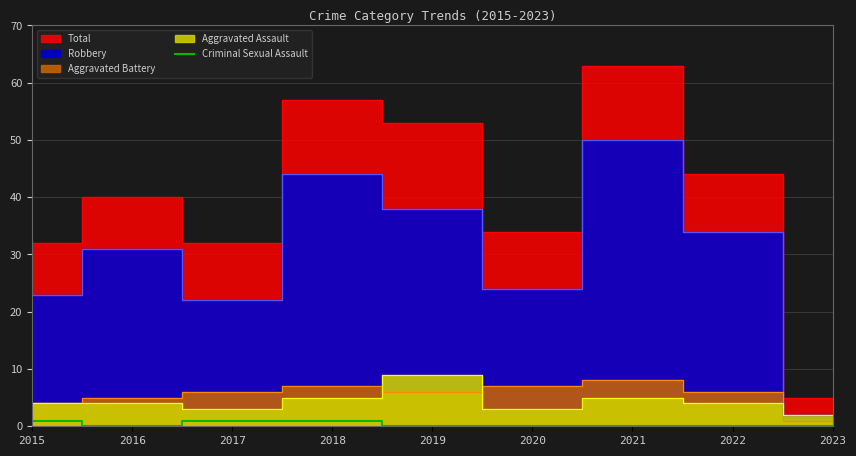

The Criminal Sexual Assault series shows 0 at 2021. True or false?

True